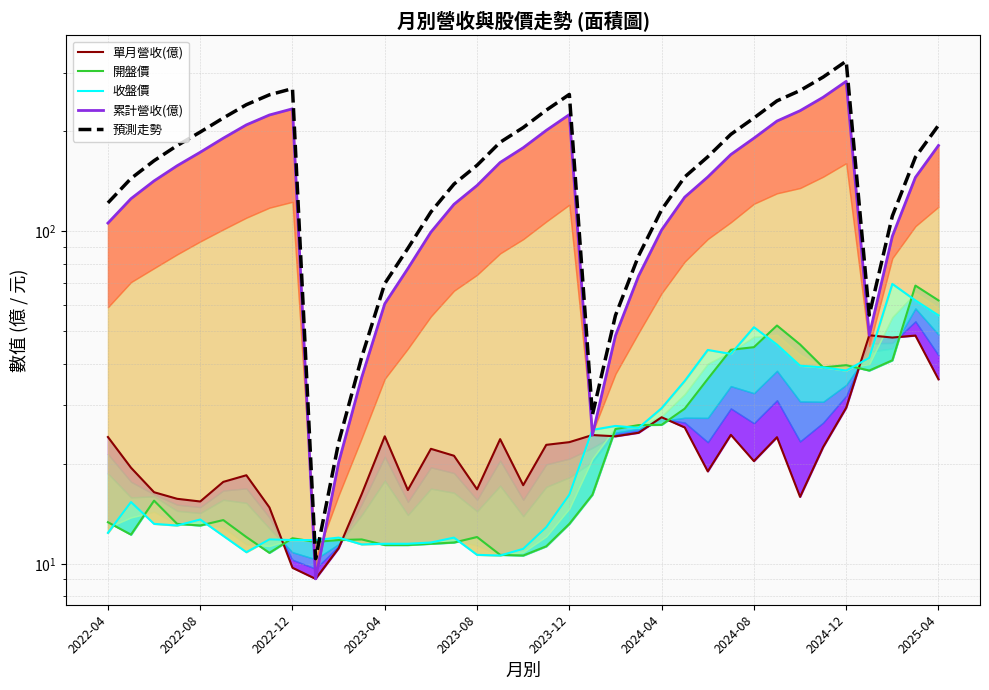

At how many categories does at least one series exceed 28?

35